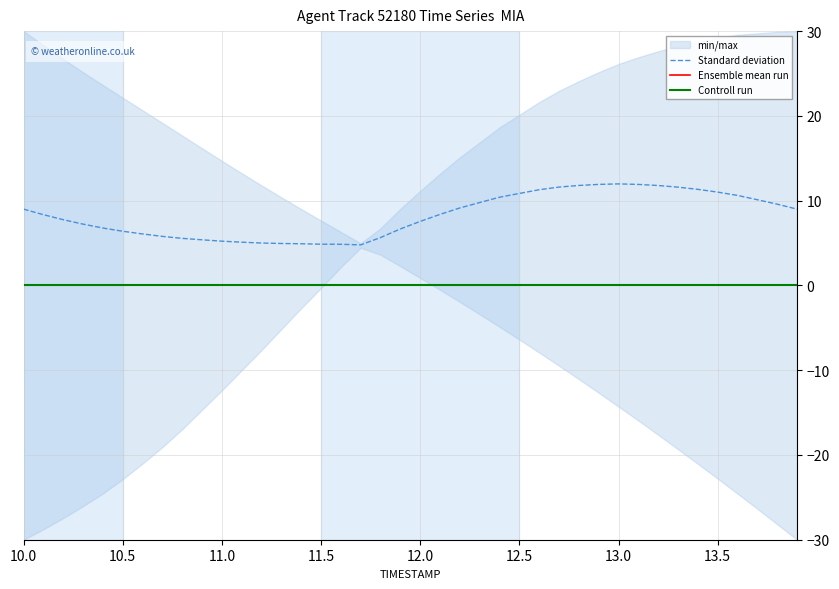

How many data points does each series have?

40